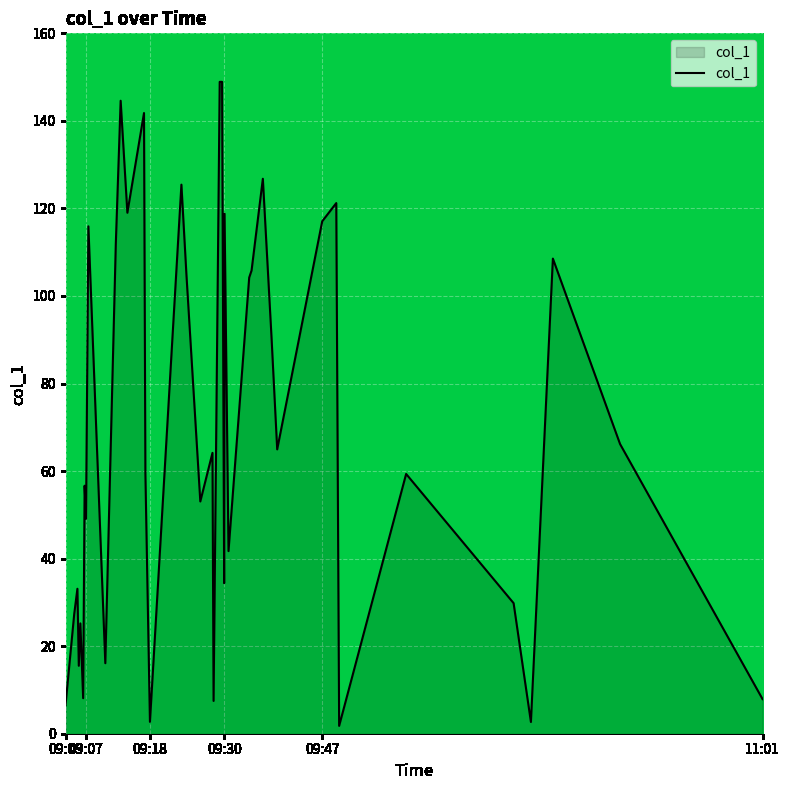

What is the difference between the maximum and minimum values?

147.1